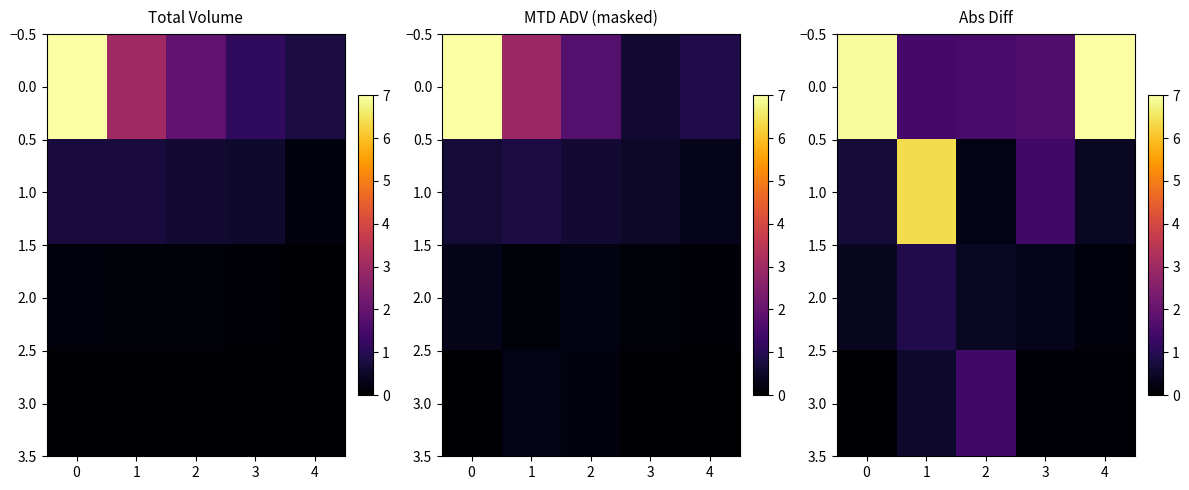

Which series has the largest range (max minus min)?

1.0